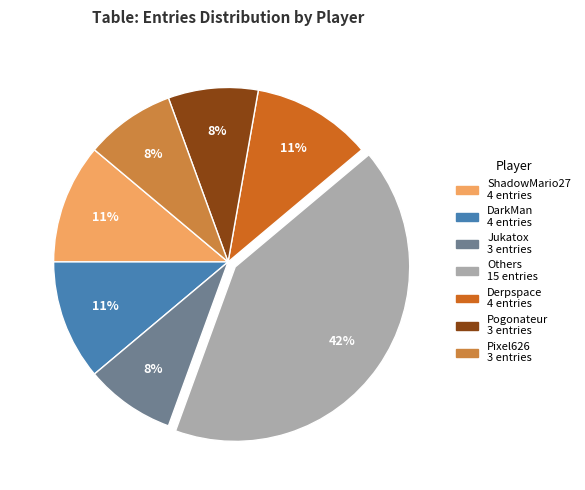

Is there any slice that represents more than half of the pie?

No